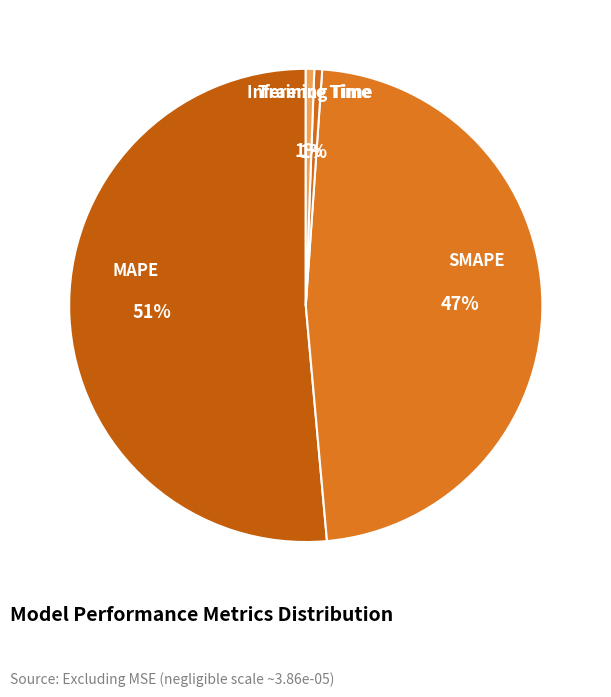

Do Training Time and MAPE together represent more than half of the pie?

Yes